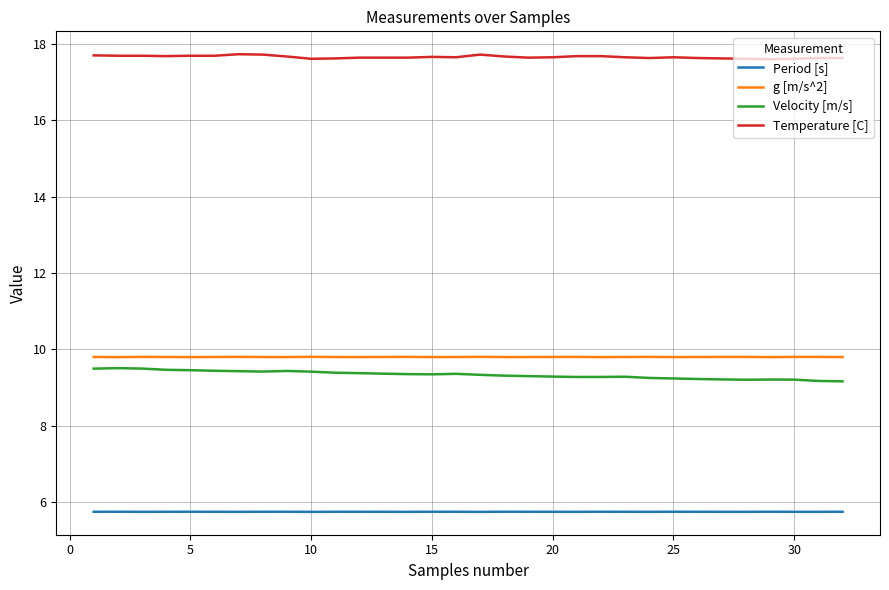

True or false: Temperature [C] and Velocity [m/s] intersect in this chart.

False